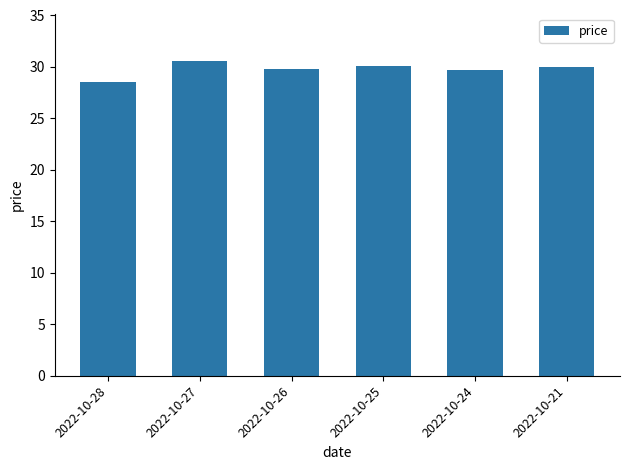

At which category does the chart reach its minimum across all series?

2022-10-28